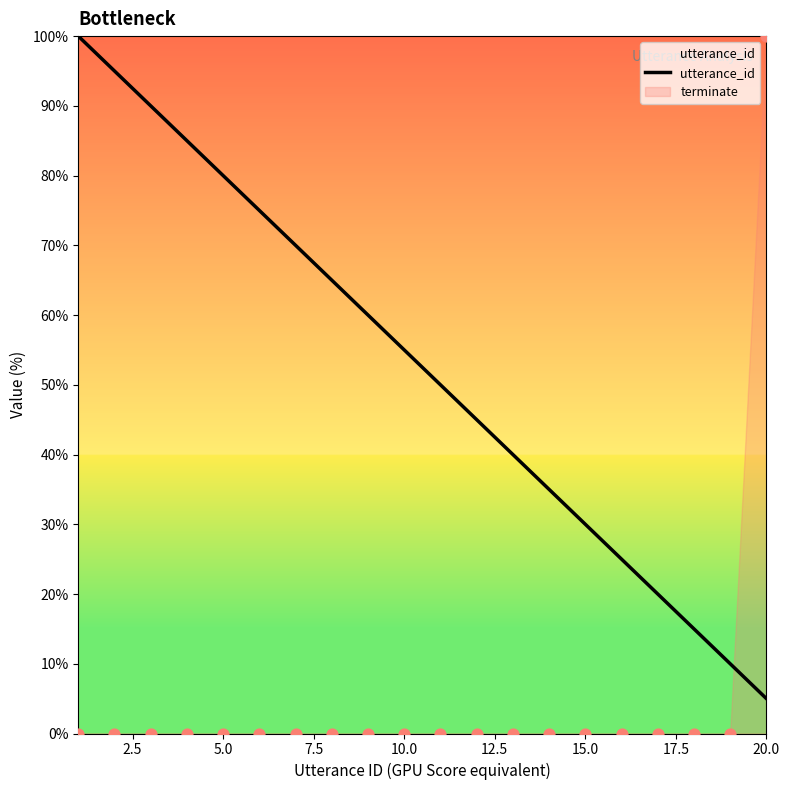

True or false: utterance_id has a value of 55.0 at 10.0.

True